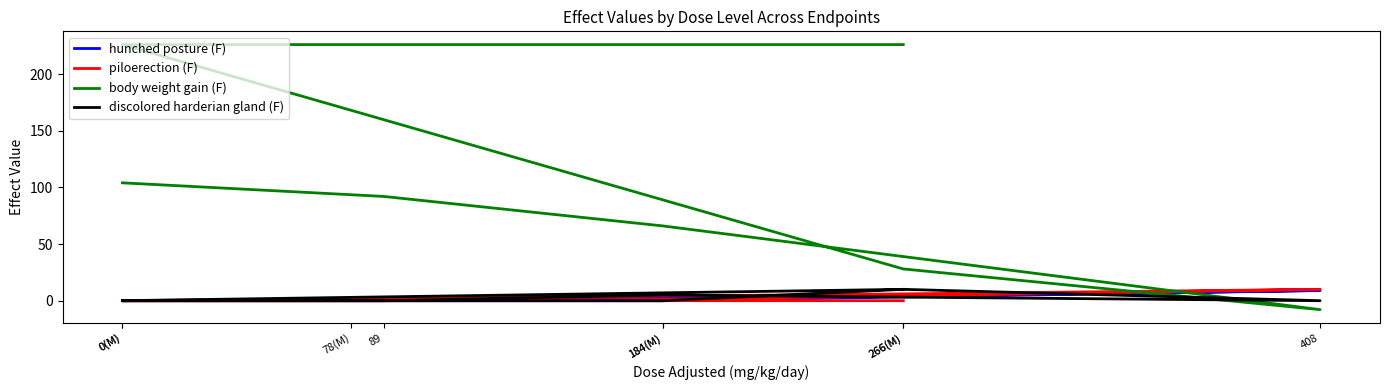

How many piloerection (F) values are between 0 and 1?

7